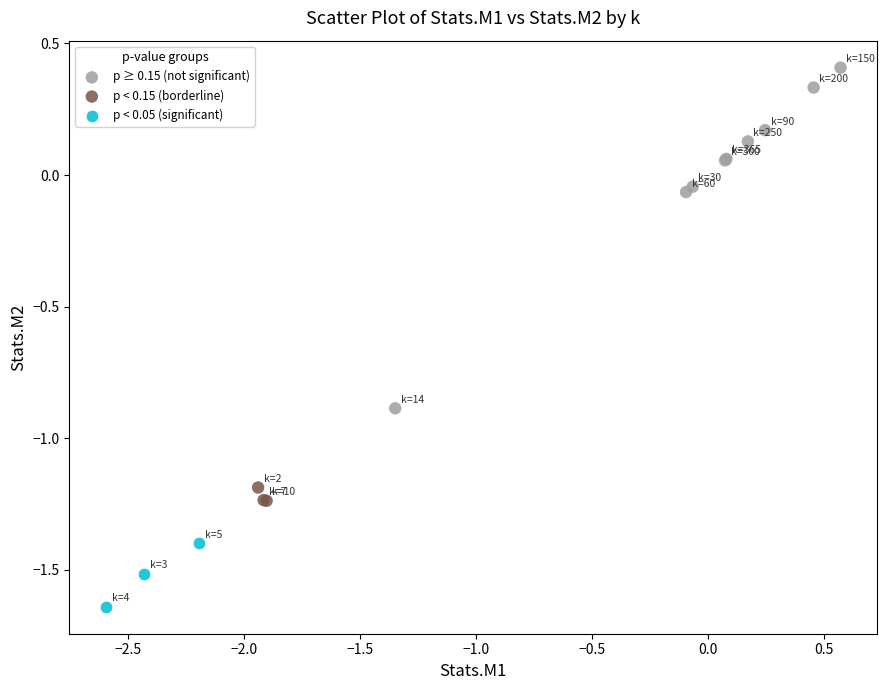

What are all the series names shown in the legend?

p ≥ 0.15 (not significant), p < 0.15 (borderline), p < 0.05 (significant)